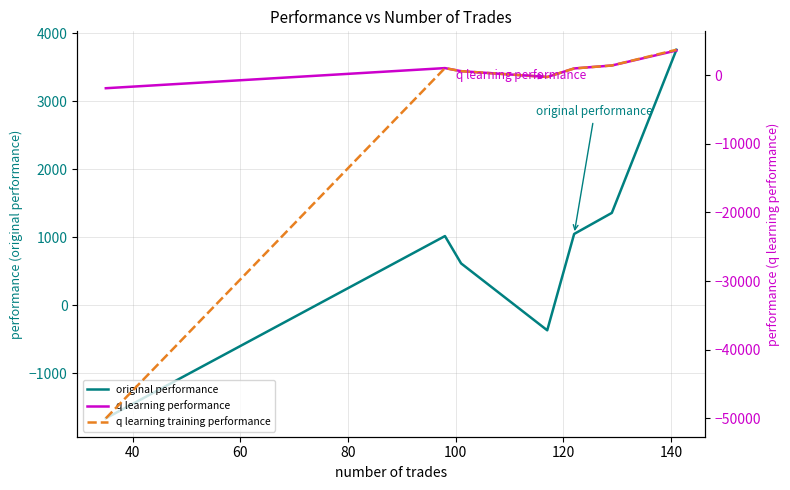

Reading left to right, what are all the values shown in this chart?

original performance: -1658.5	1019.2	617.5	-365.4	1050.4	1359.7	3756.9
q learning performance: -1914.2	1019.2	571.0	-275.4	968.8	1397.4	3584.1
q learning training performance: -50000.0	1019.2	571.0	-275.4	968.8	1397.4	3690.5